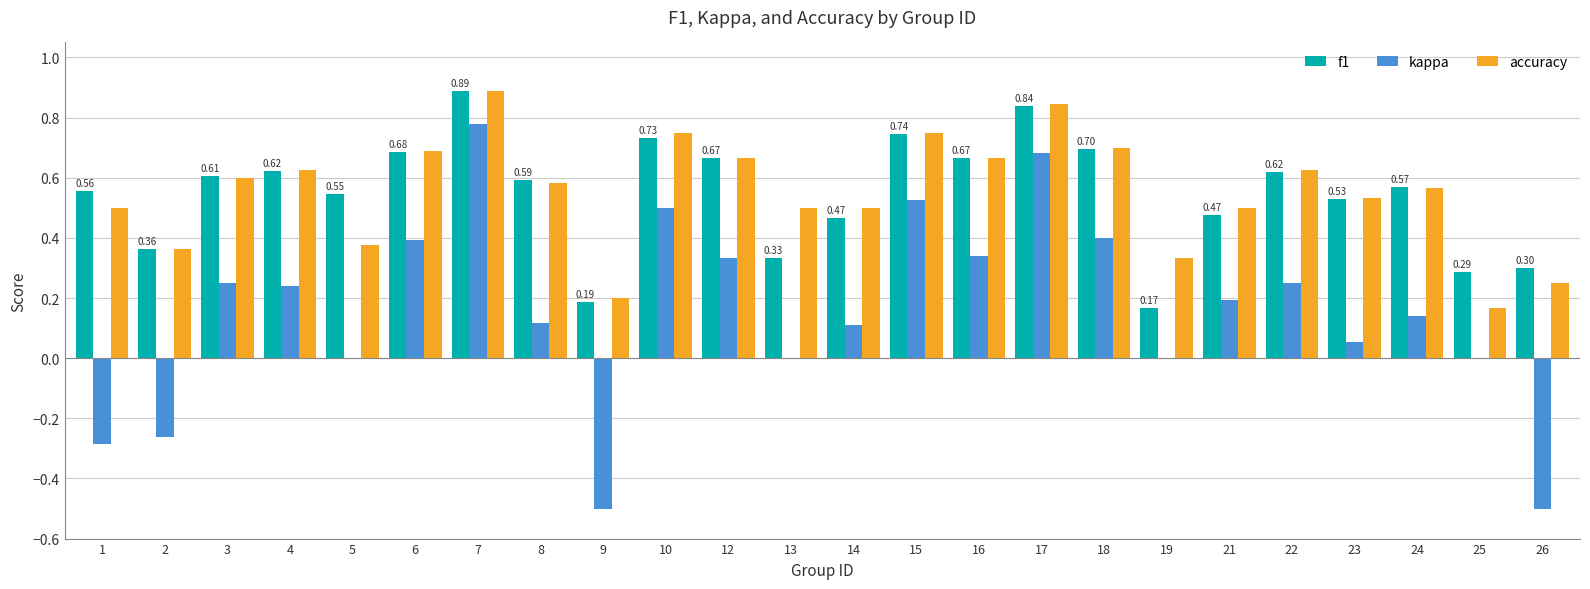

Is the value of kappa at 14 greater than the value of f1 at 12?

No